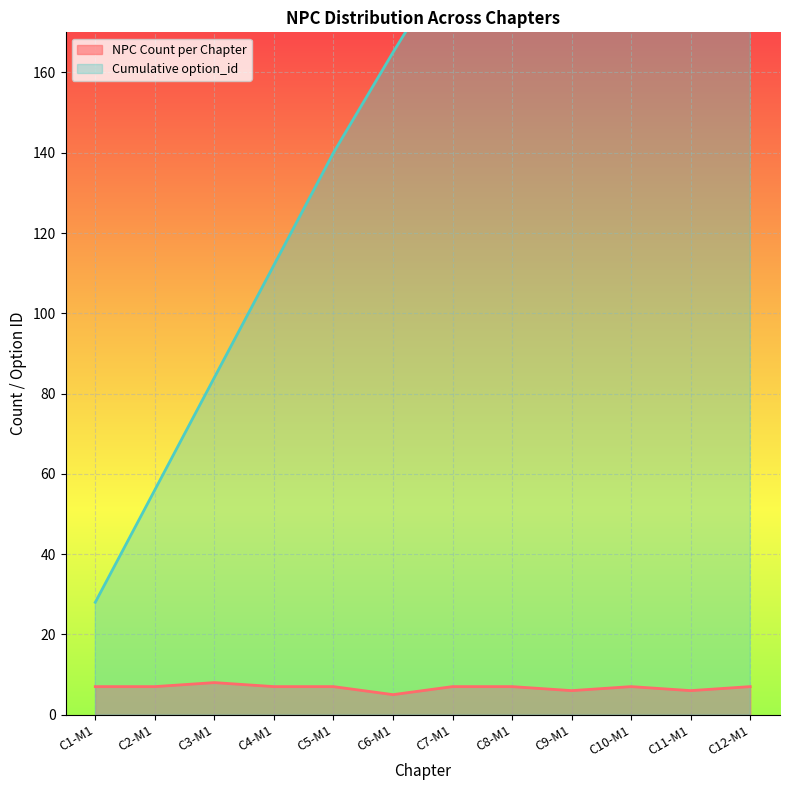

True or false: Cumulative option_id has a value of 165 at C6-M1.

True